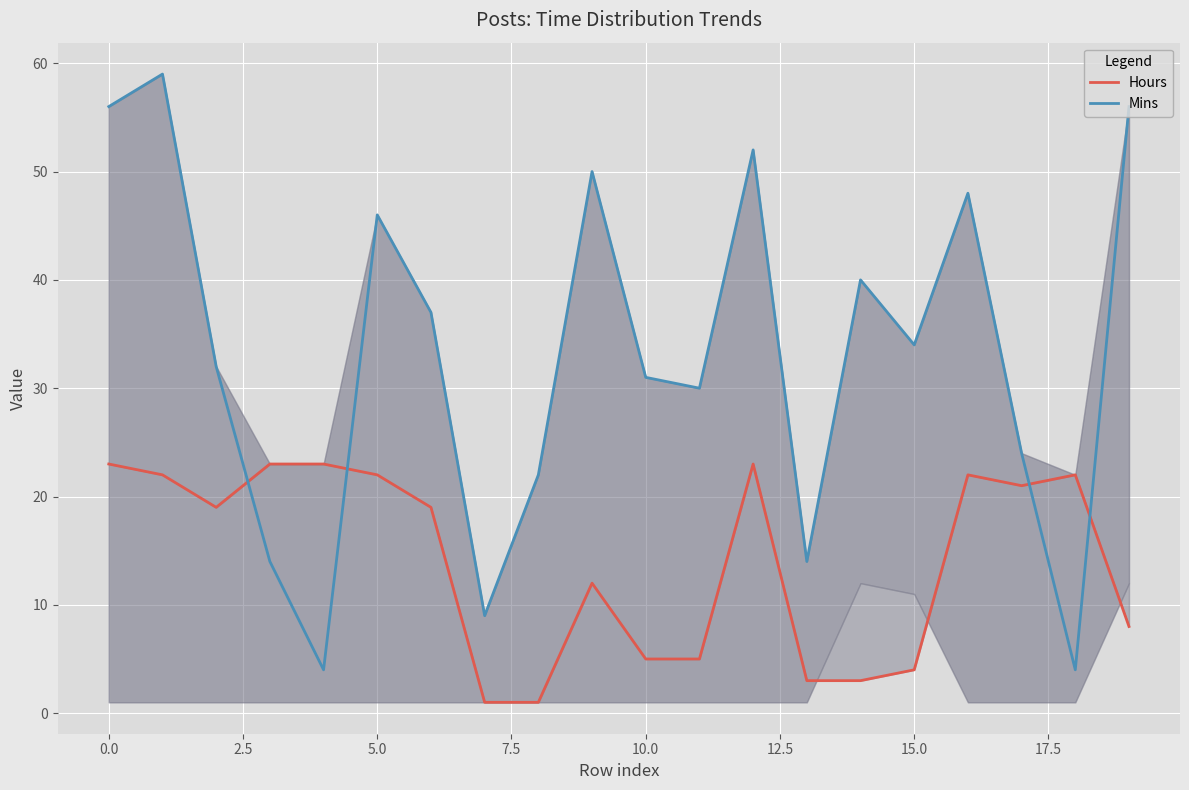

The value of Mins at 5.0 is 46. True or false?

True